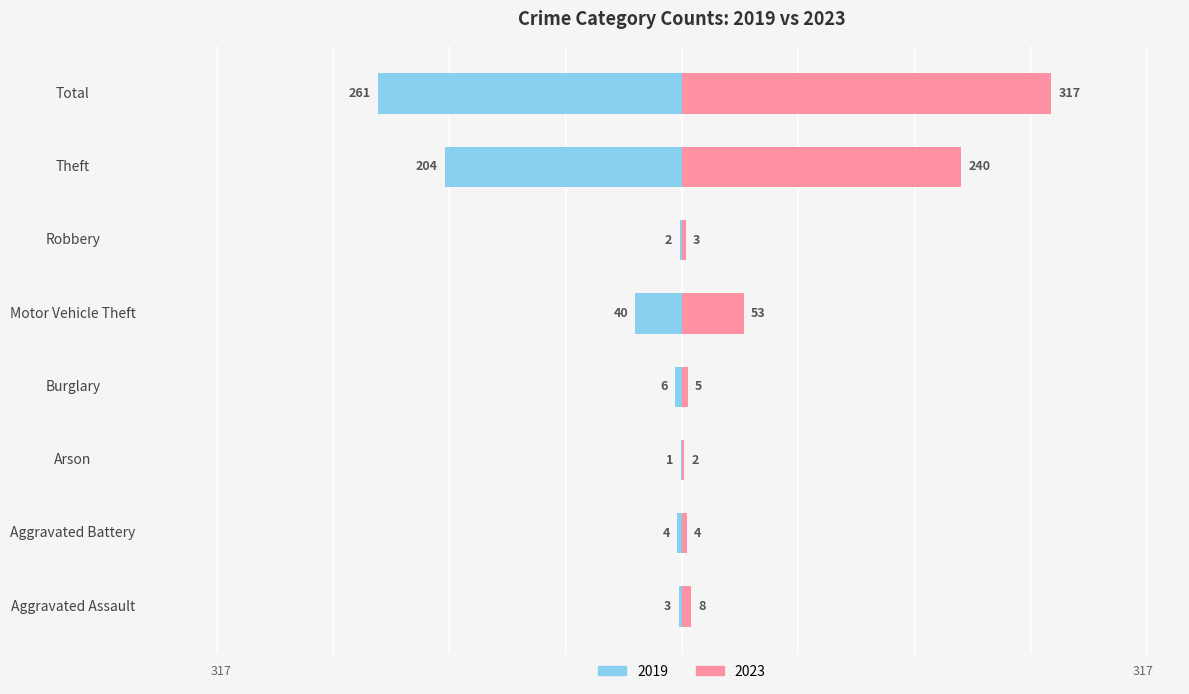

At which label does 2023 reach its minimum?

Arson